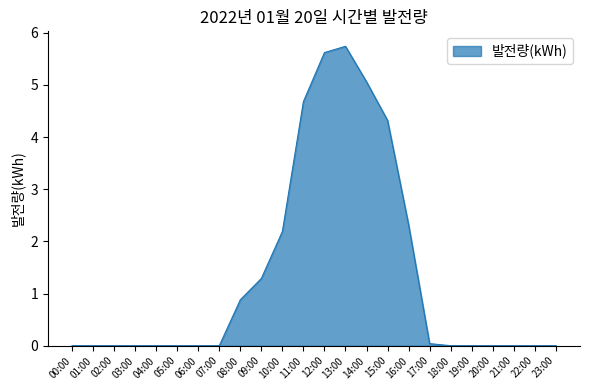

The chart shows a value of -3.1 at 20:00. True or false?

False